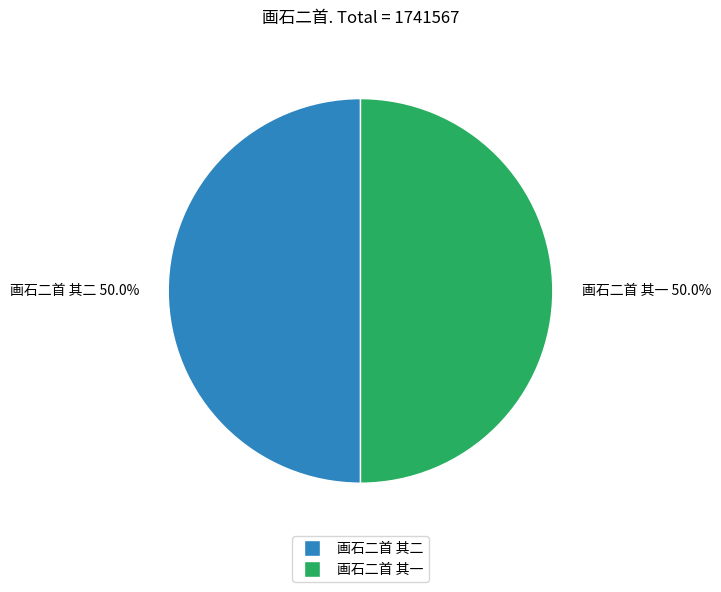

How many segments does this pie chart have?

2